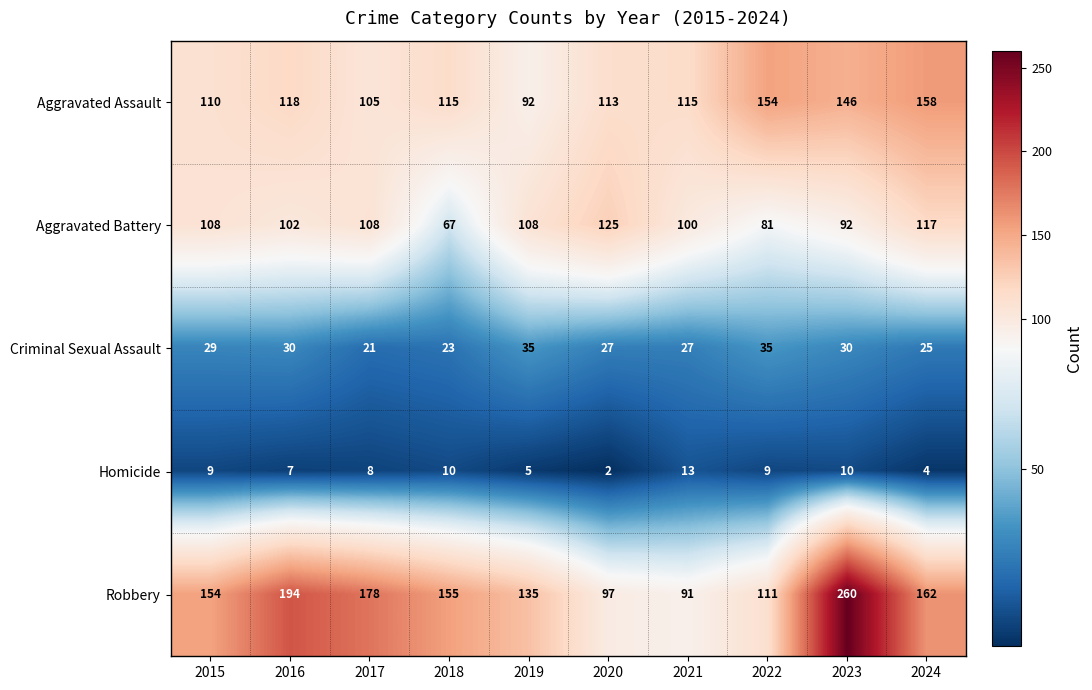

Count the number of categories in the chart.

10